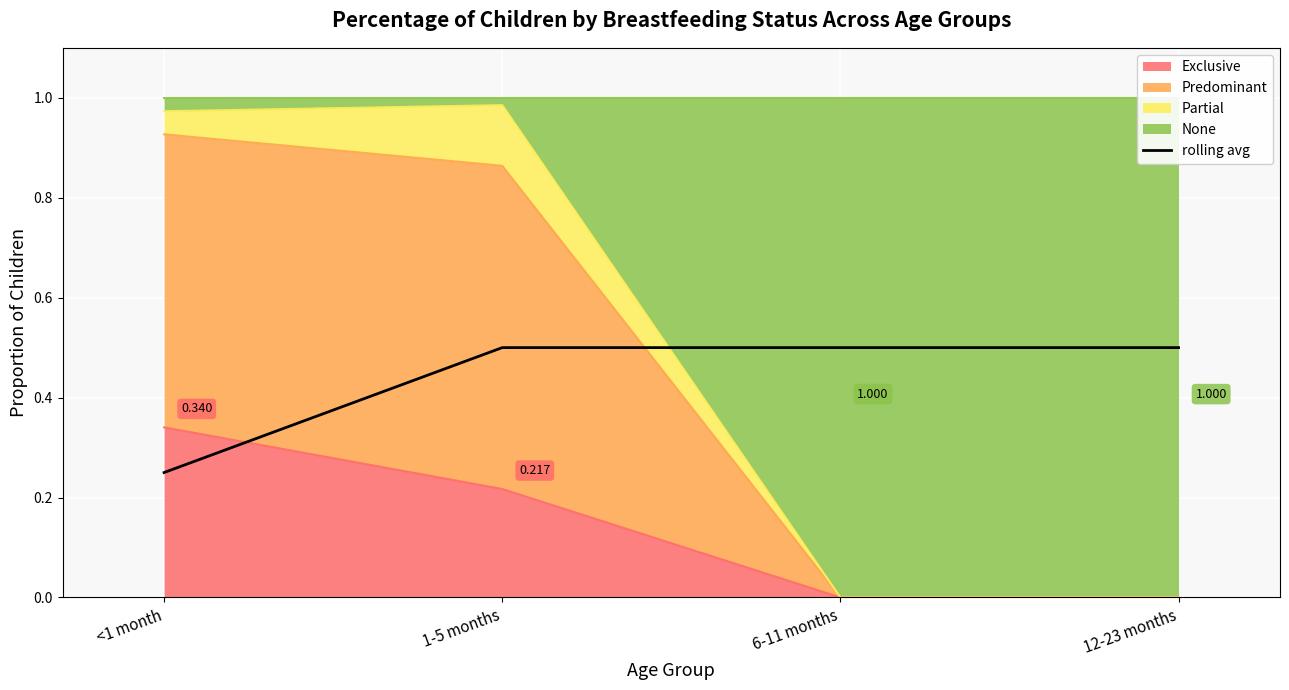

What is the value of the 1st point from the left?

0.2